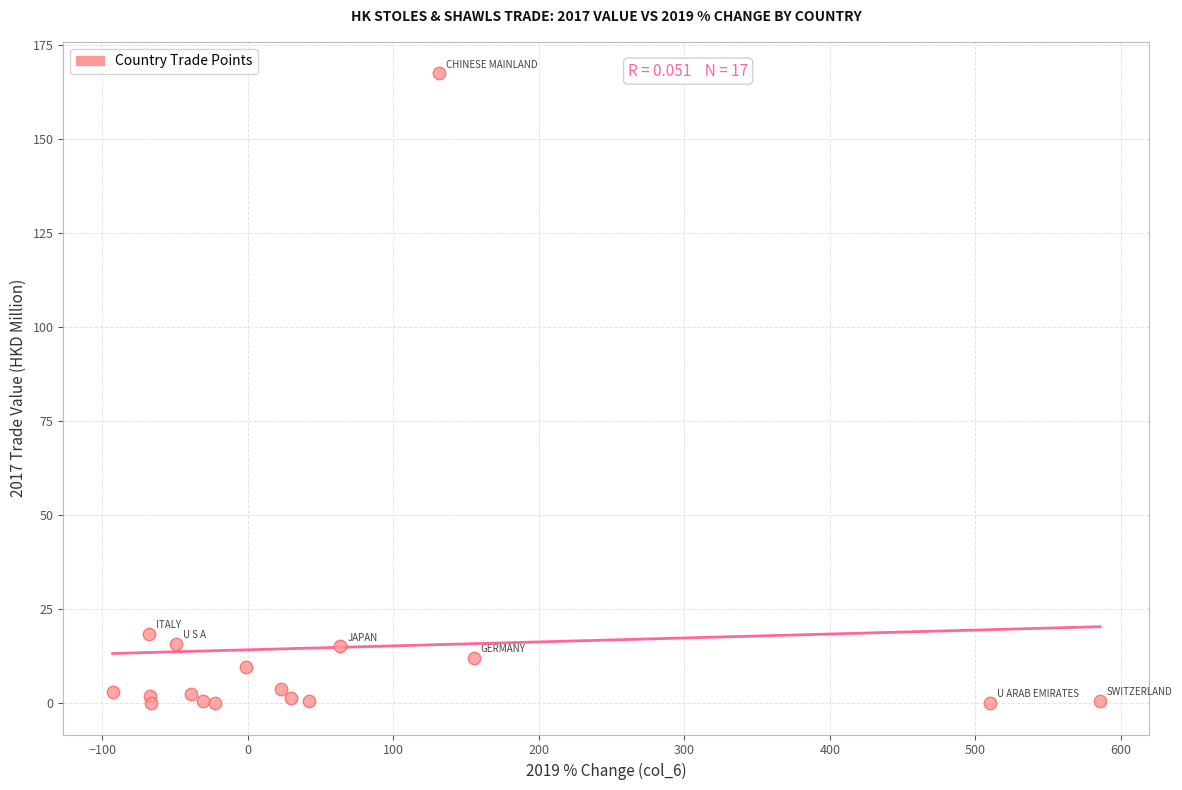

What Y value in the scatter plot is closest to 83?

18.6